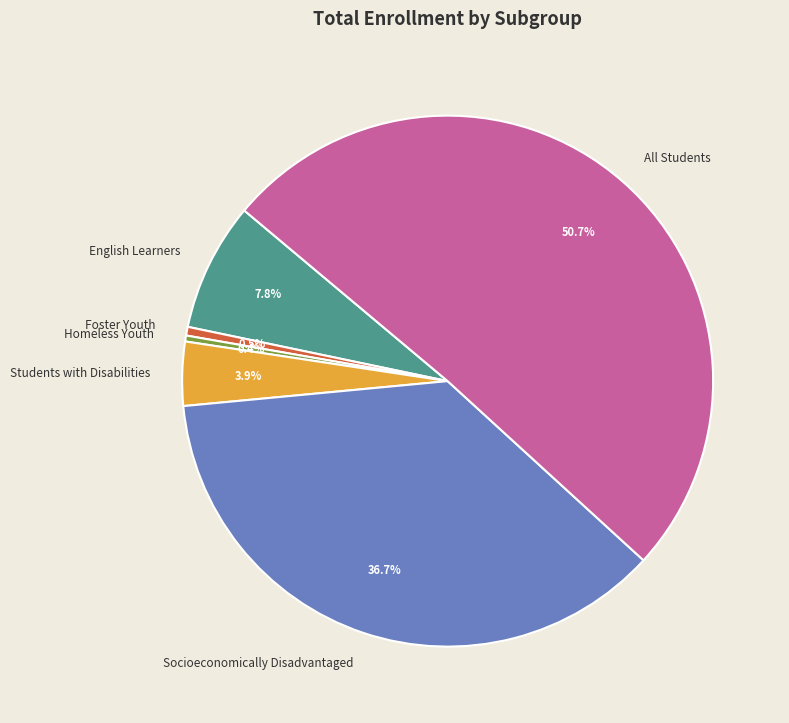

Does All Students represent more than half of the total?

Yes